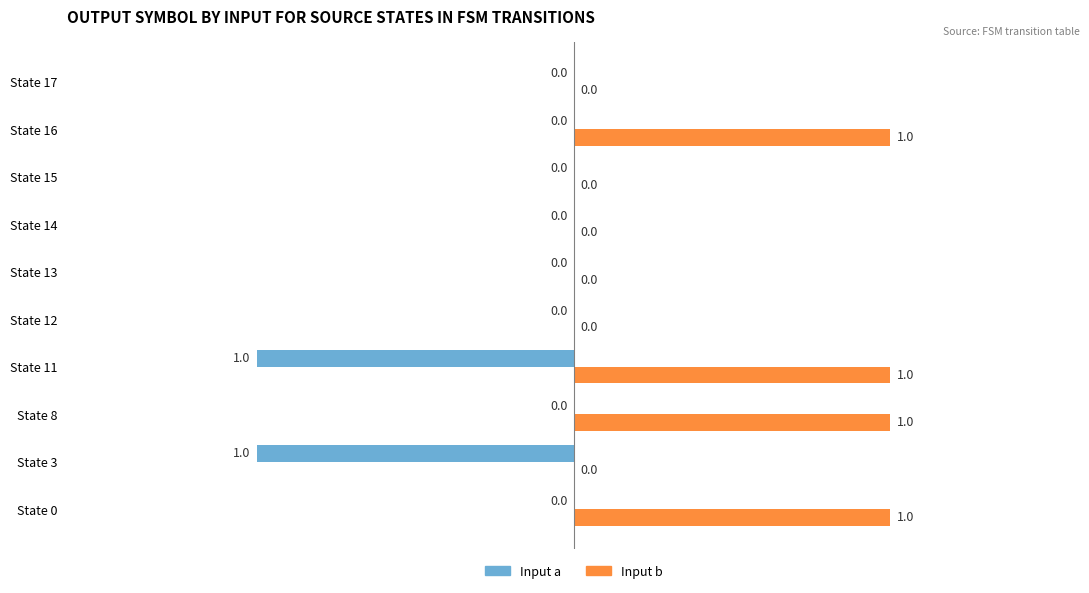

How many positive values does the Input b series have?

4